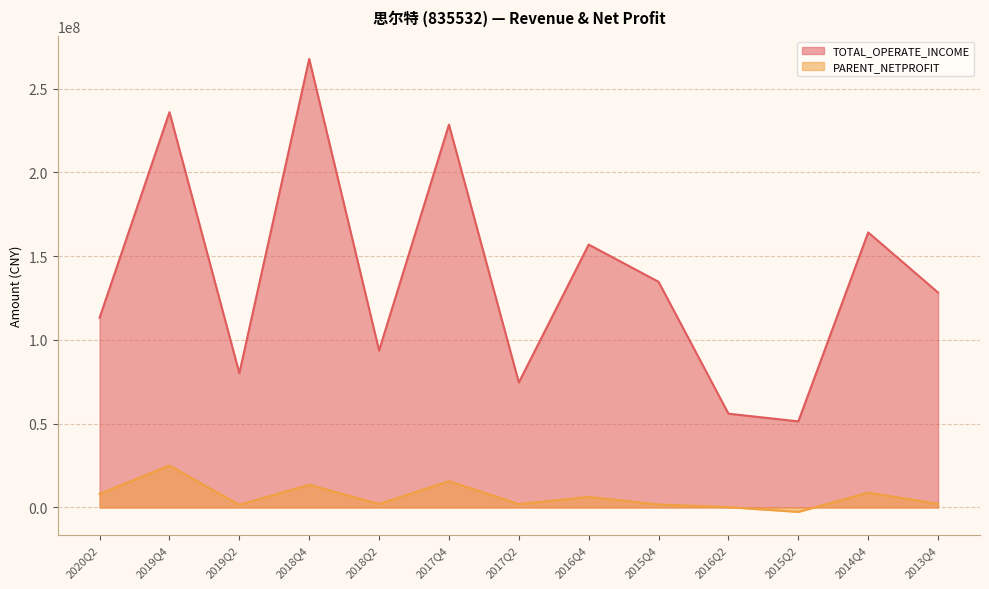

What is the difference between the maximum and minimum values in the TOTAL_OPERATE_INCOME series?

216381137.9